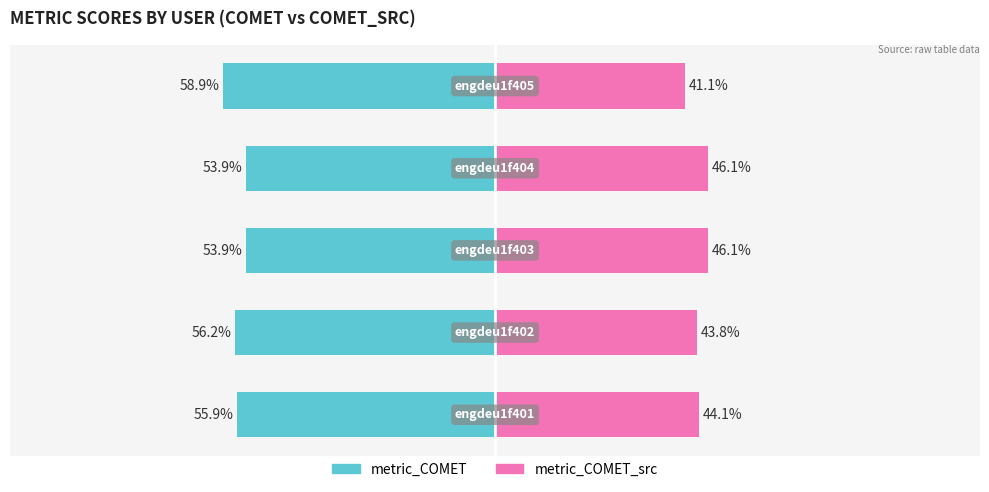

The value of metric_COMET_src at 0 is 44.1. True or false?

True